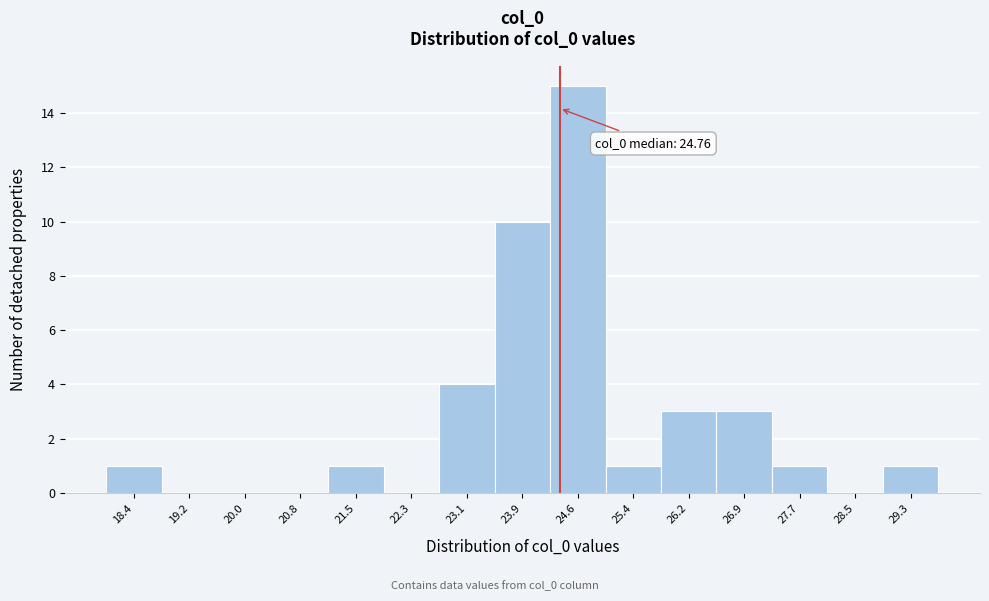

Reading left to right, extract all data points from this chart.

18.4=1	19.2=0	20.0=0	20.8=0	21.5=1	22.3=0	23.1=4	23.9=10	24.6=15	25.4=1	26.2=3	26.9=3	27.7=1	28.5=0	29.3=1